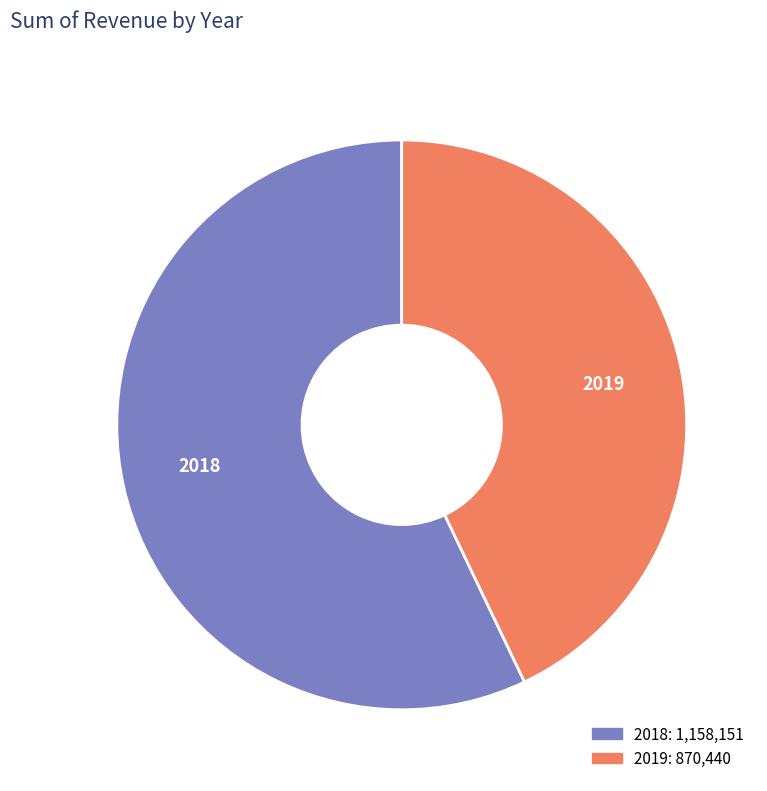

Does 2018 account for over 50% of the chart?

Yes